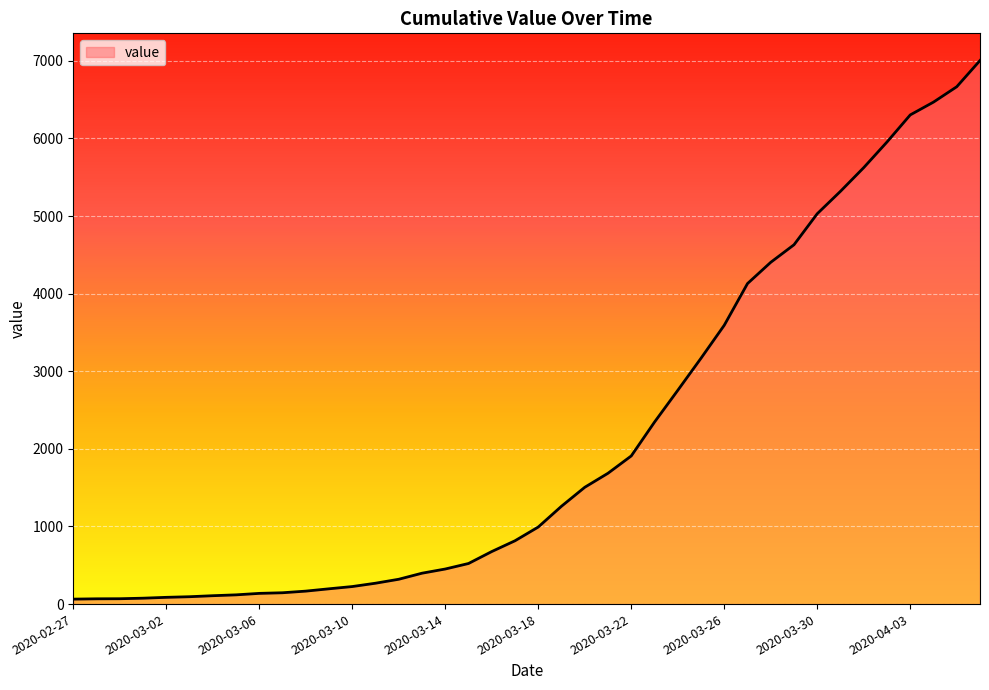

What is the greatest value displayed?

7004